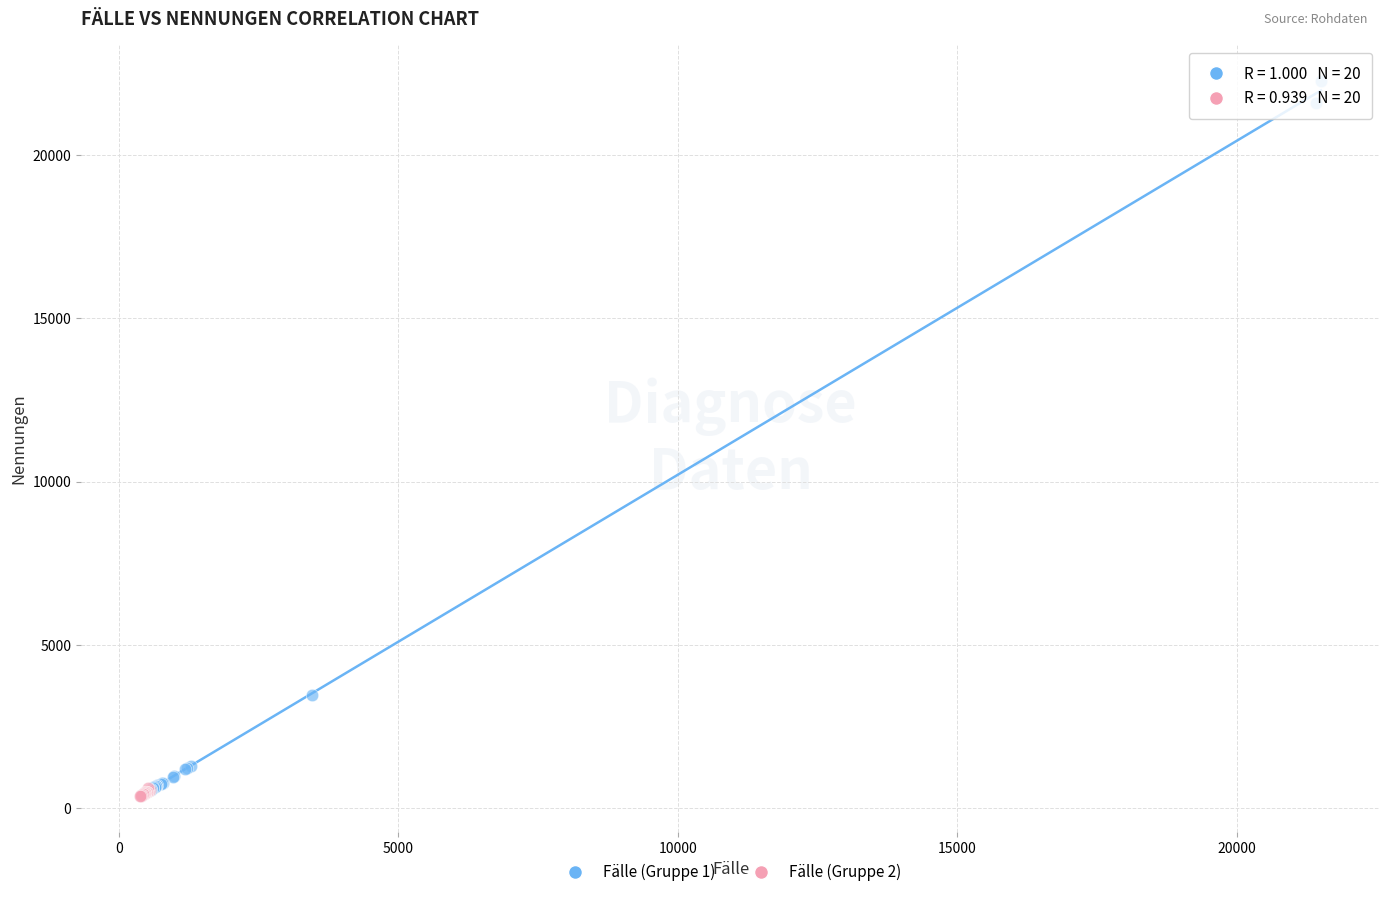

What are all the series names shown in the legend?

Fälle (Gruppe 1), Fälle (Gruppe 2)